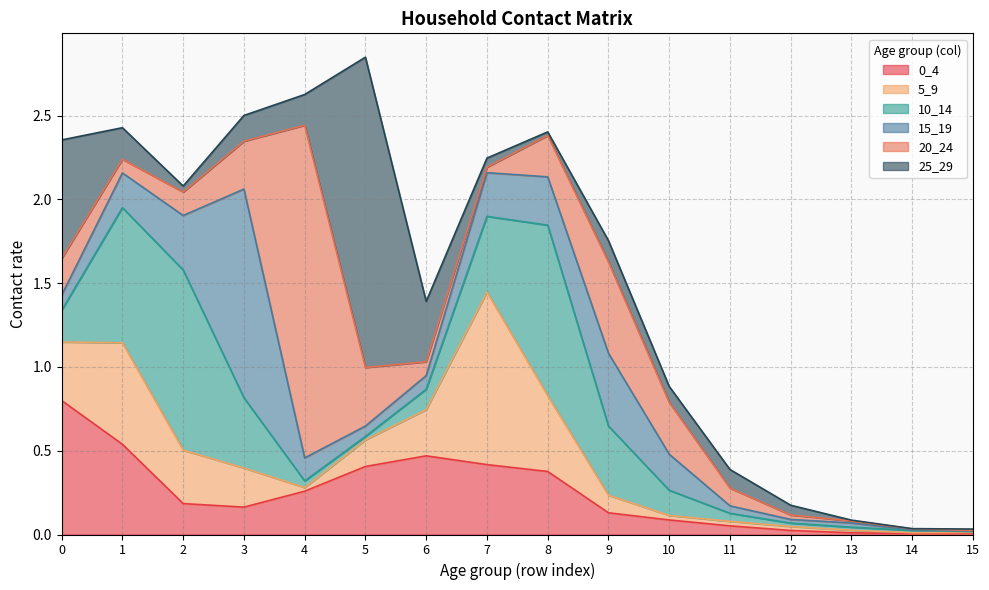

True or false: 20_24 has more than 2 interior local peaks.

False